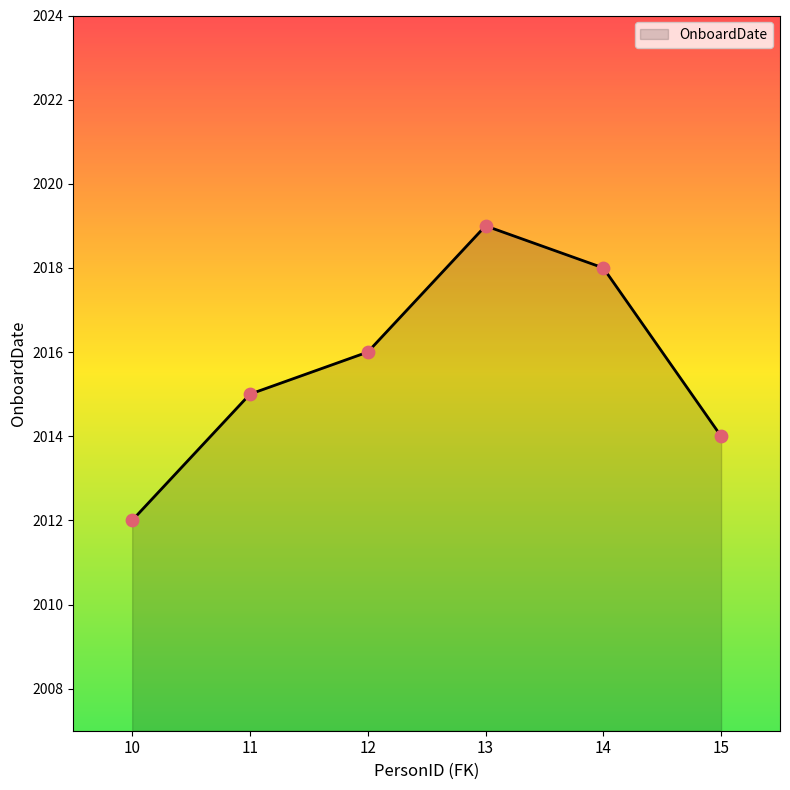

Approximately how many times larger is the value at 11 compared to 12?

1.0